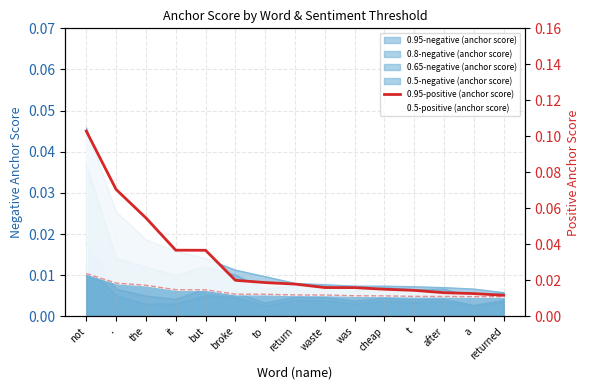

Count the values in the range 0 to 1.

15